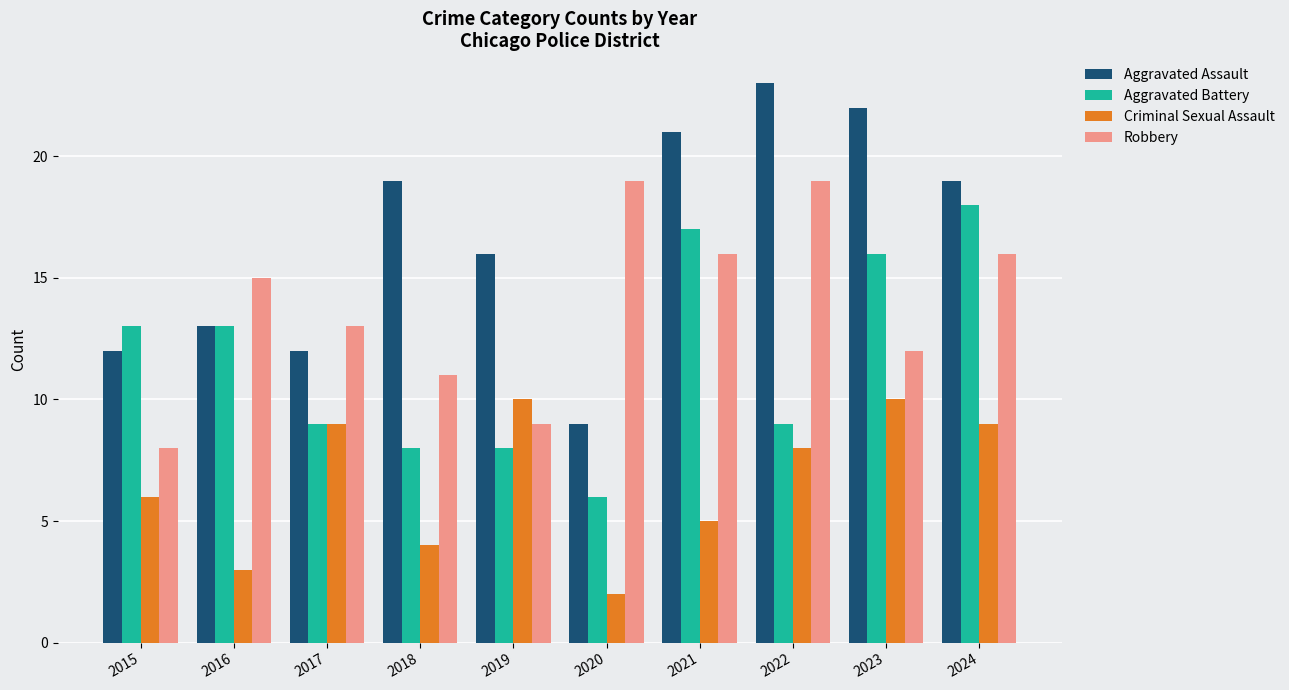

Rank the series at 2024 from lowest to highest value.

Criminal Sexual Assault, Robbery, Aggravated Battery, Aggravated Assault